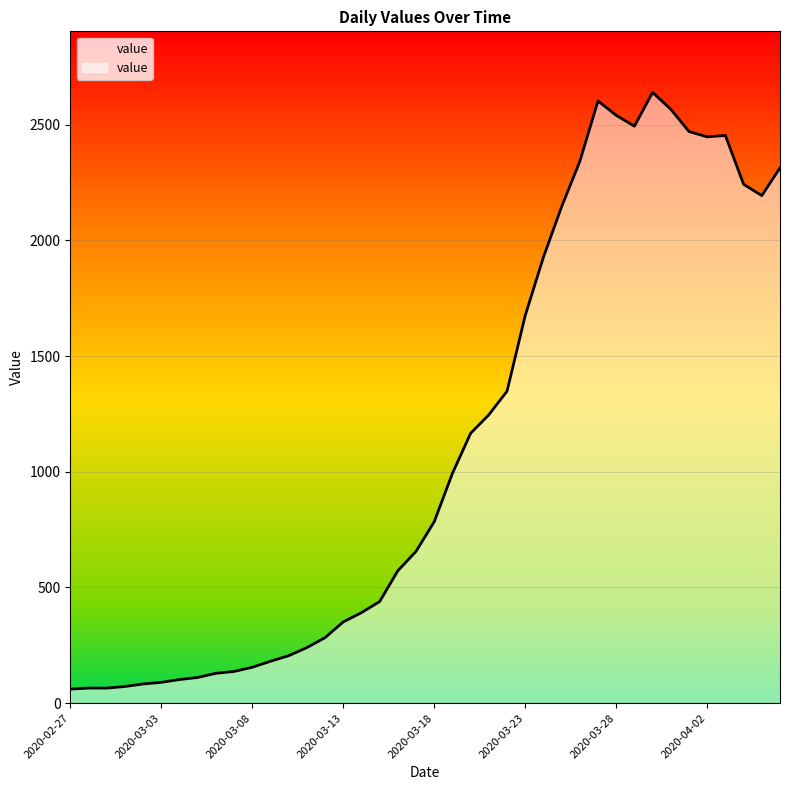

What is the minimum value shown in the chart?

61